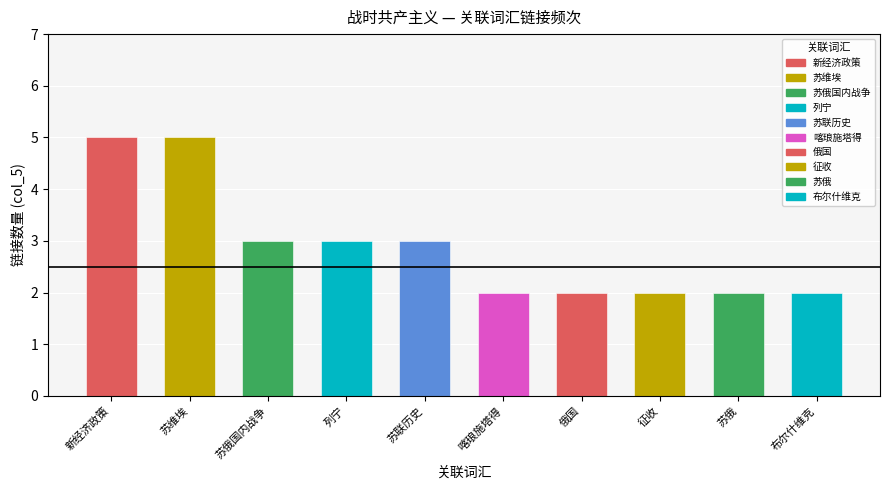

Is it true that the value at 劳动 is 3?

False